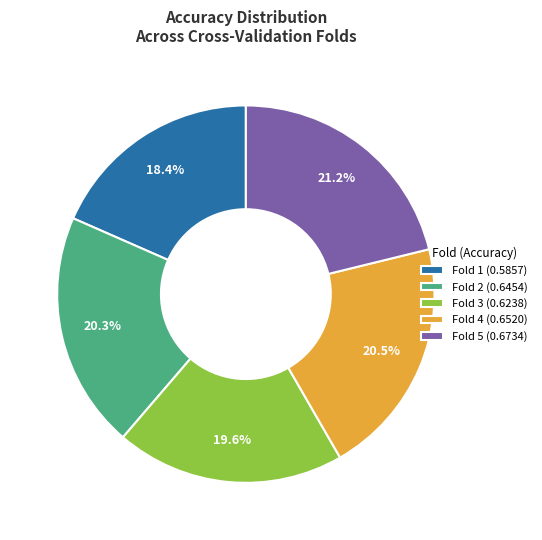

Which has a higher value, Fold 3 or Fold 2?

Fold 2